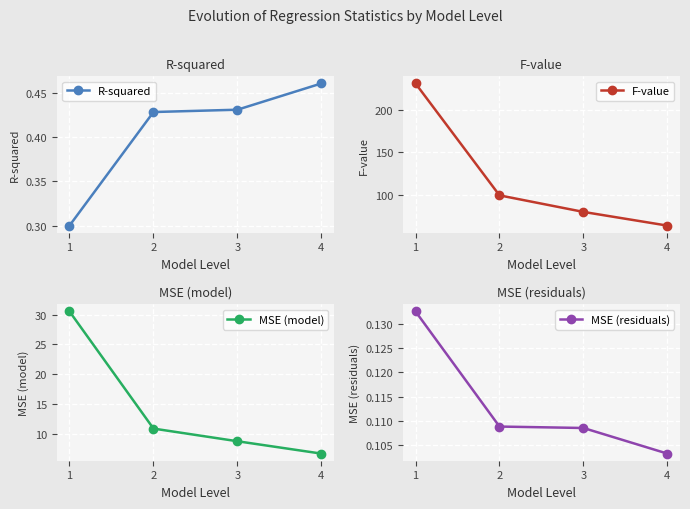

Which has a higher value, 1 or 2?

2